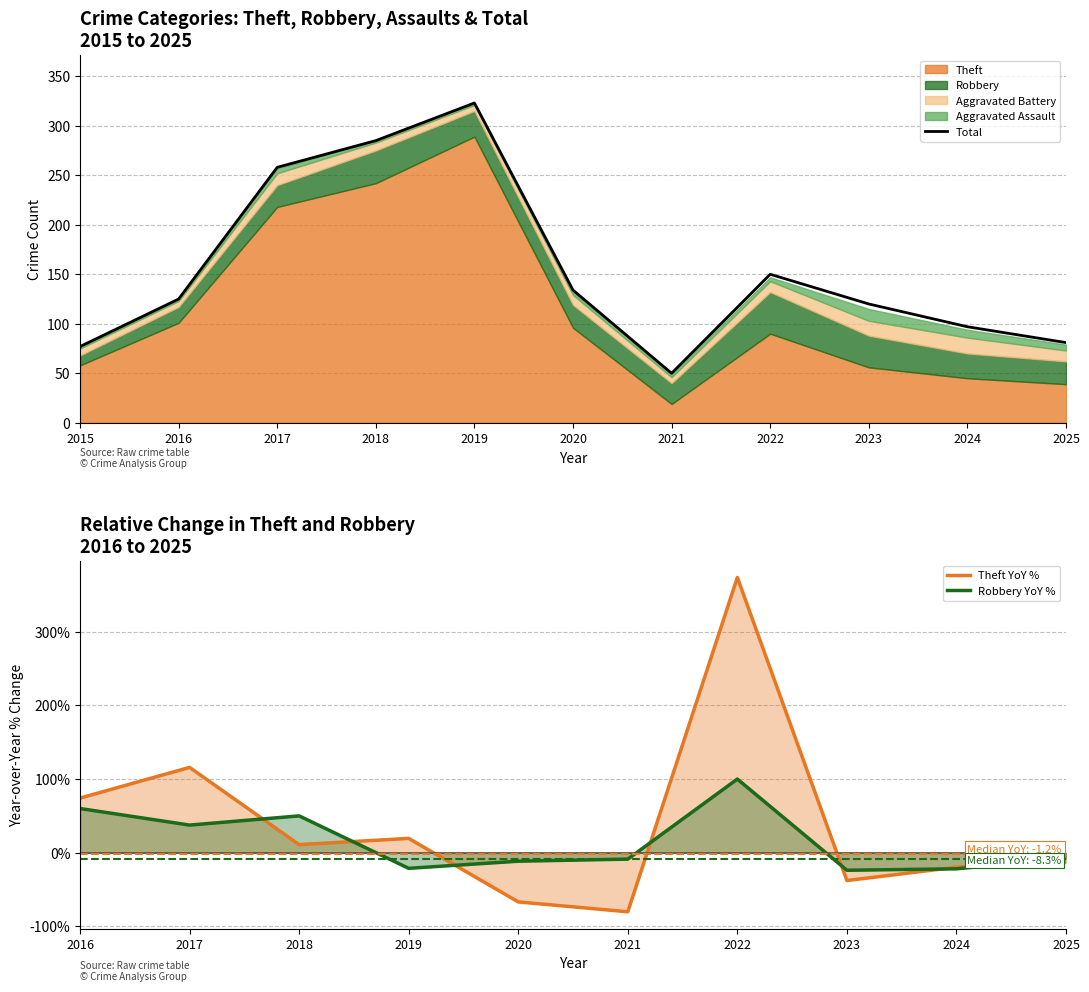

What is the sum of all Aggravated Assault values?

48